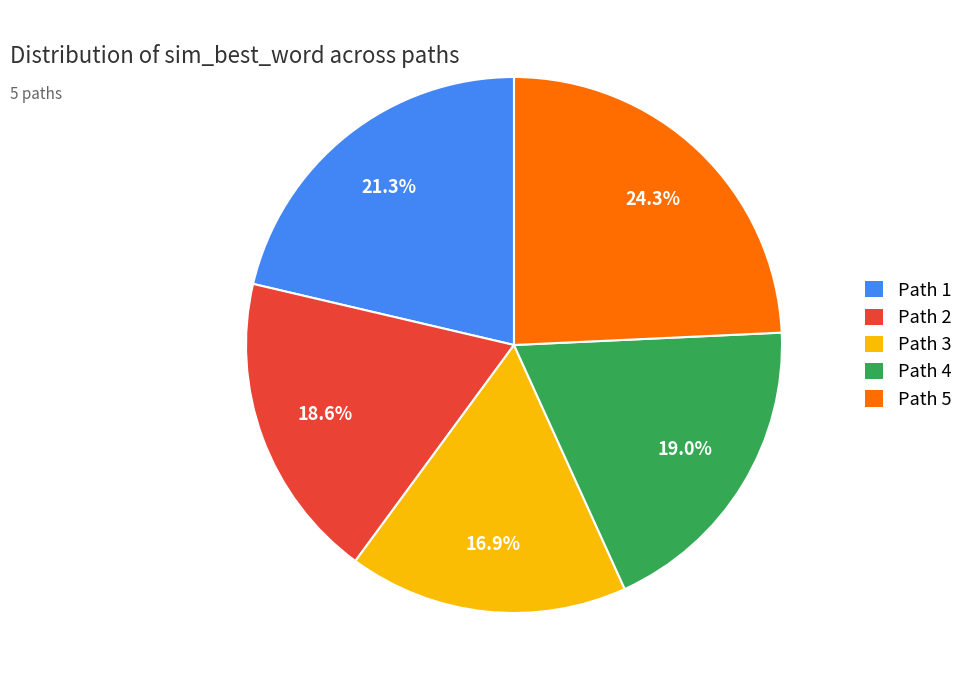

Is Path 1 the majority of the pie?

No